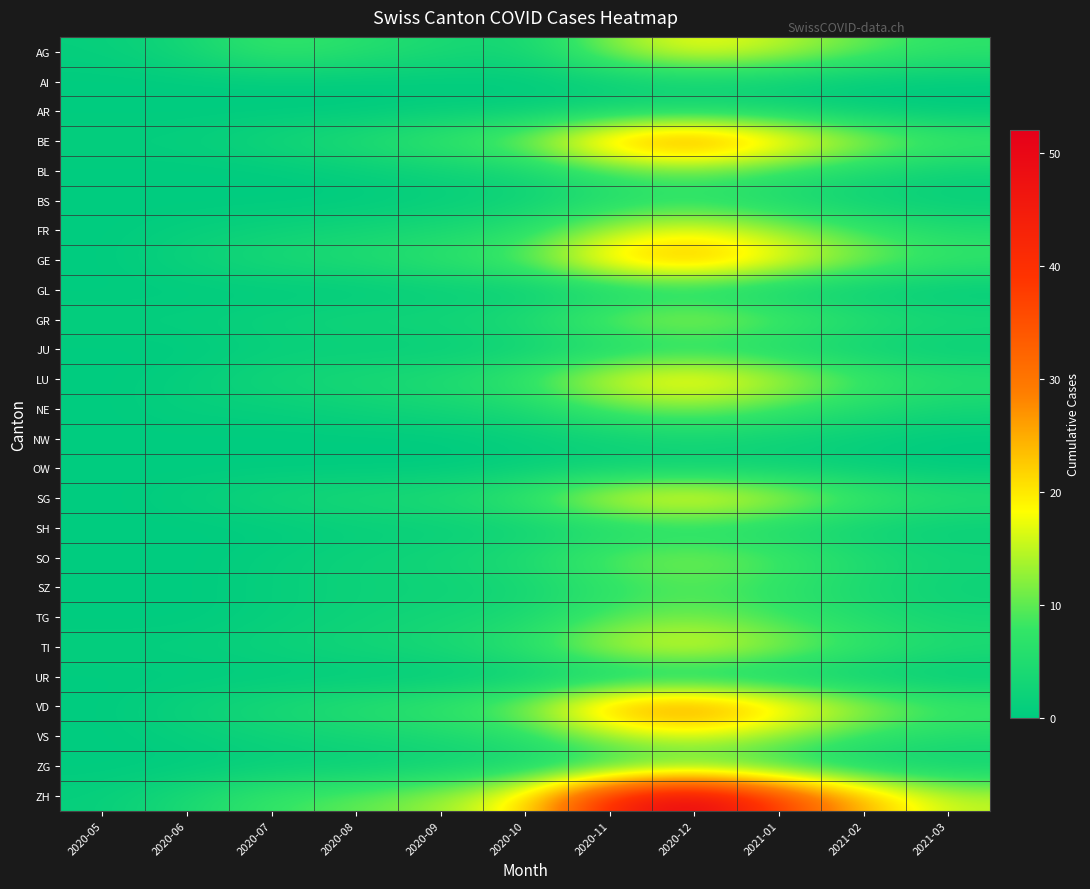

Between 2020-10 and 2020-07, which is larger?

2020-07